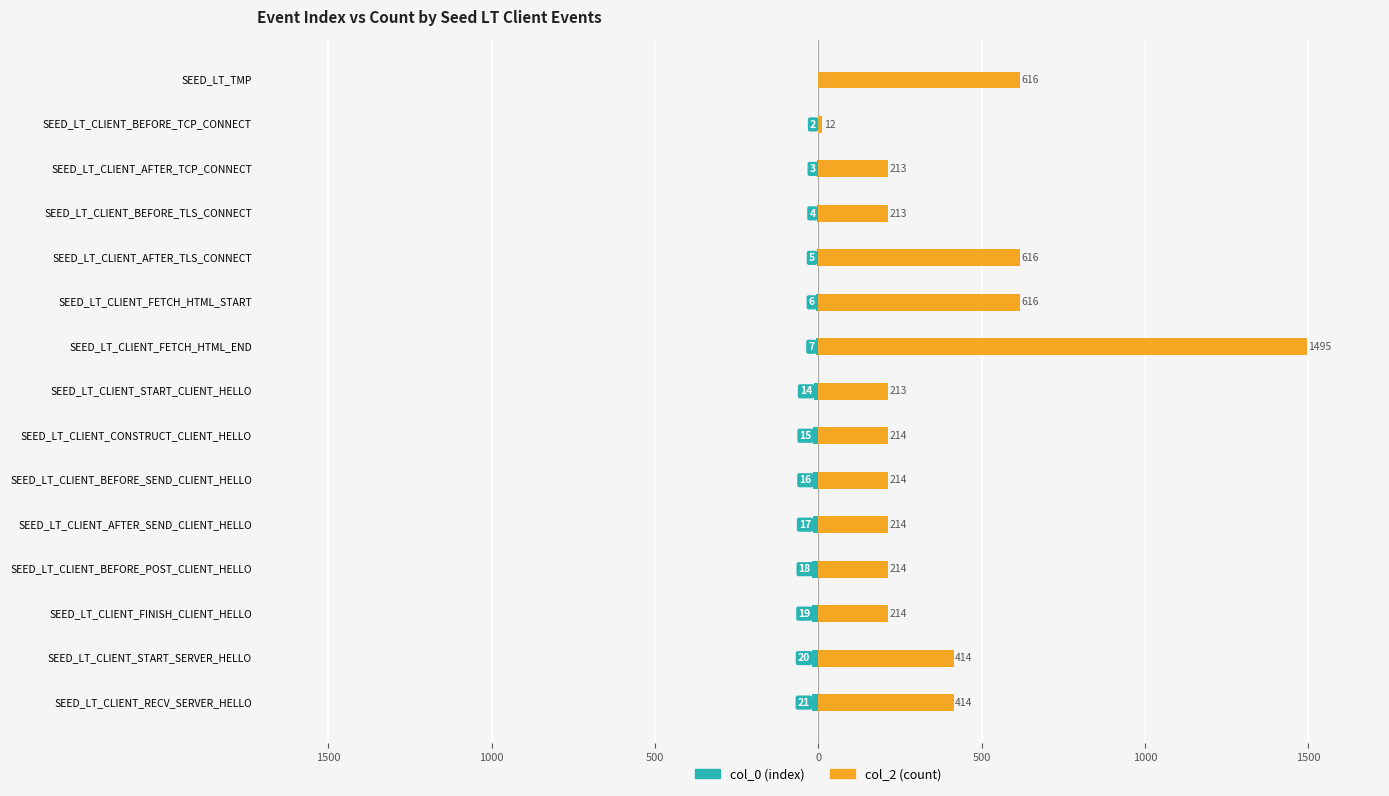

How many data points in col_2 (count) are above 214?

6